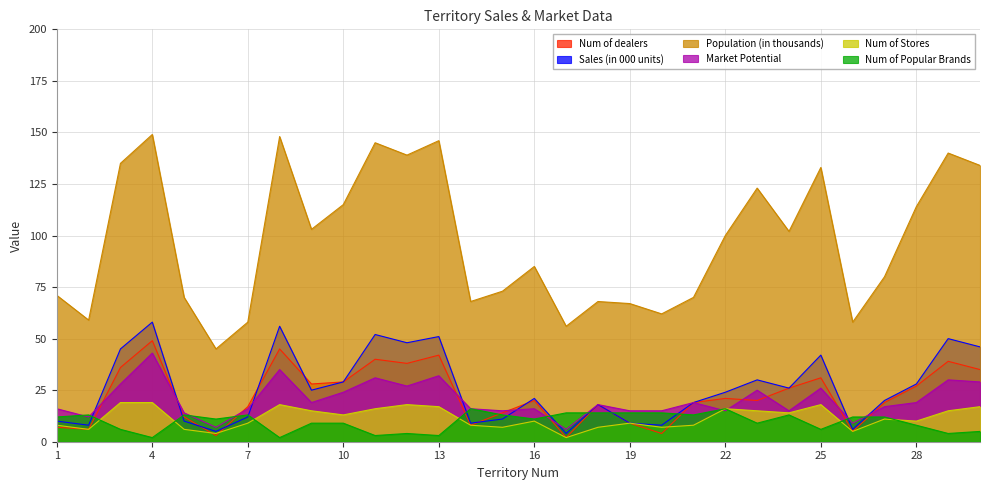

True or false: Population (in thousands) has a value of 224 at 25.

False